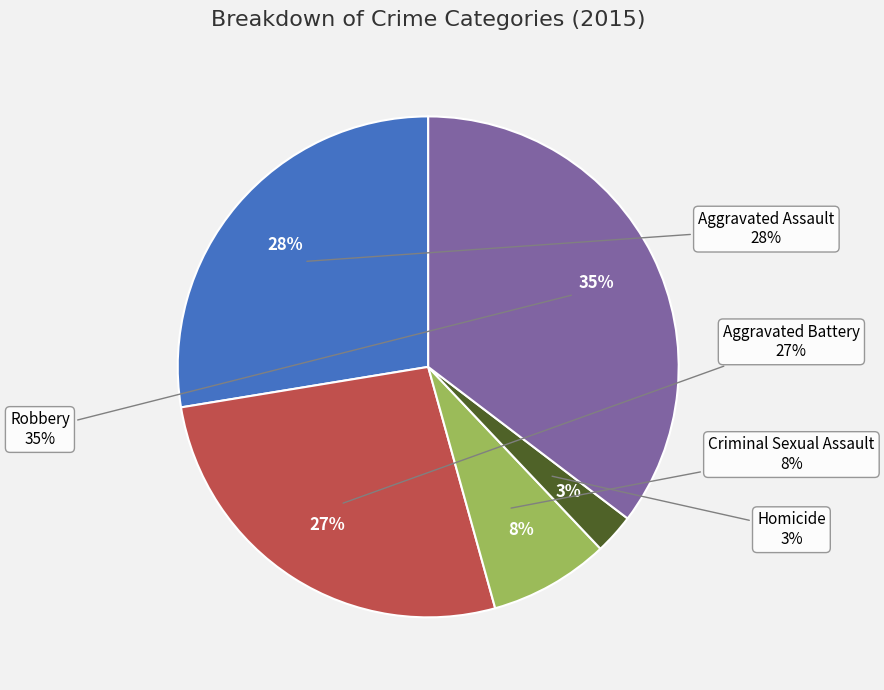

How many slices are in this pie chart?

5